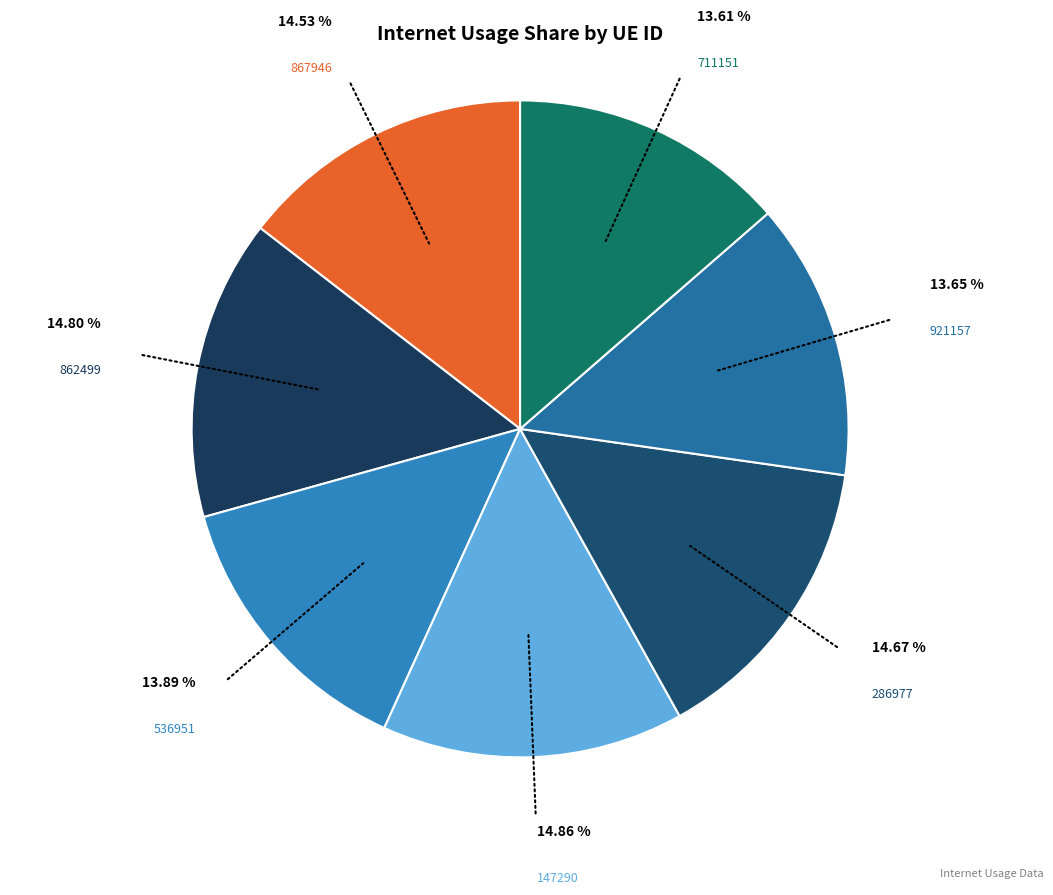

Do 867946 and 921157 together represent more than half of the pie?

No